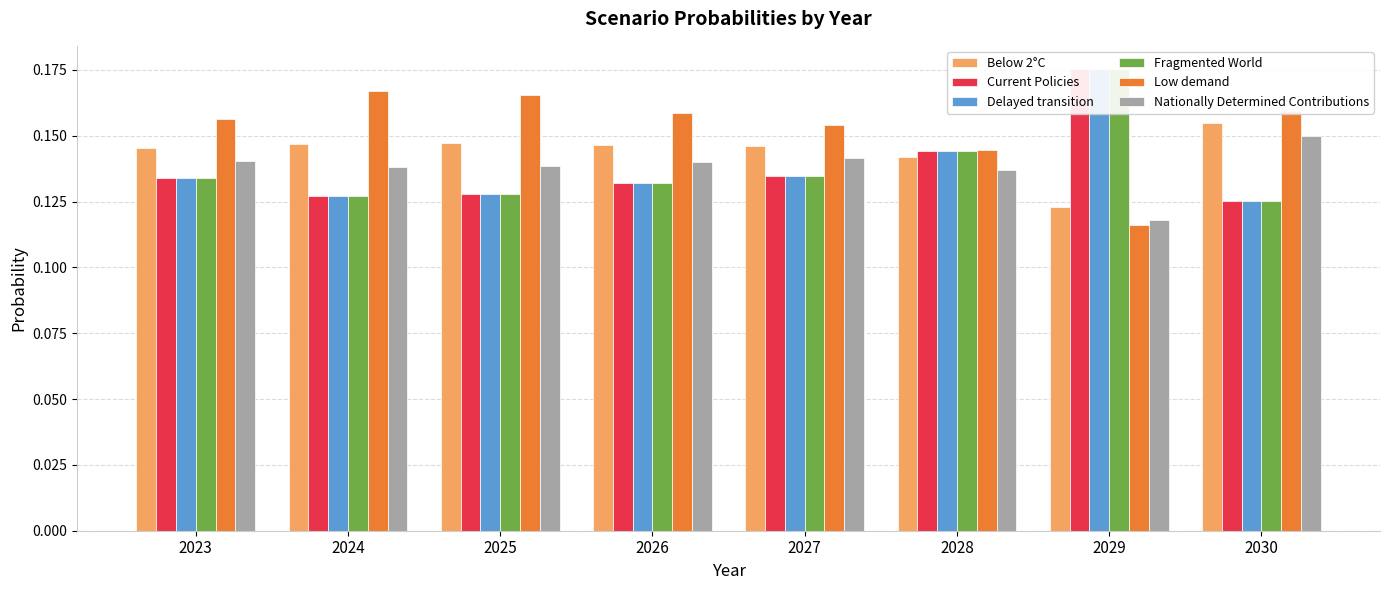

At which category is the sum across all series the highest?

2029